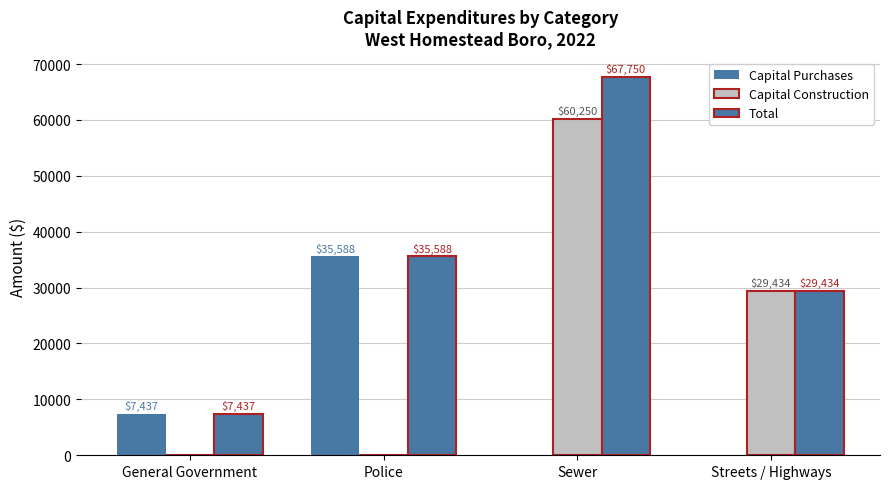

How many groups of bars are there?

4